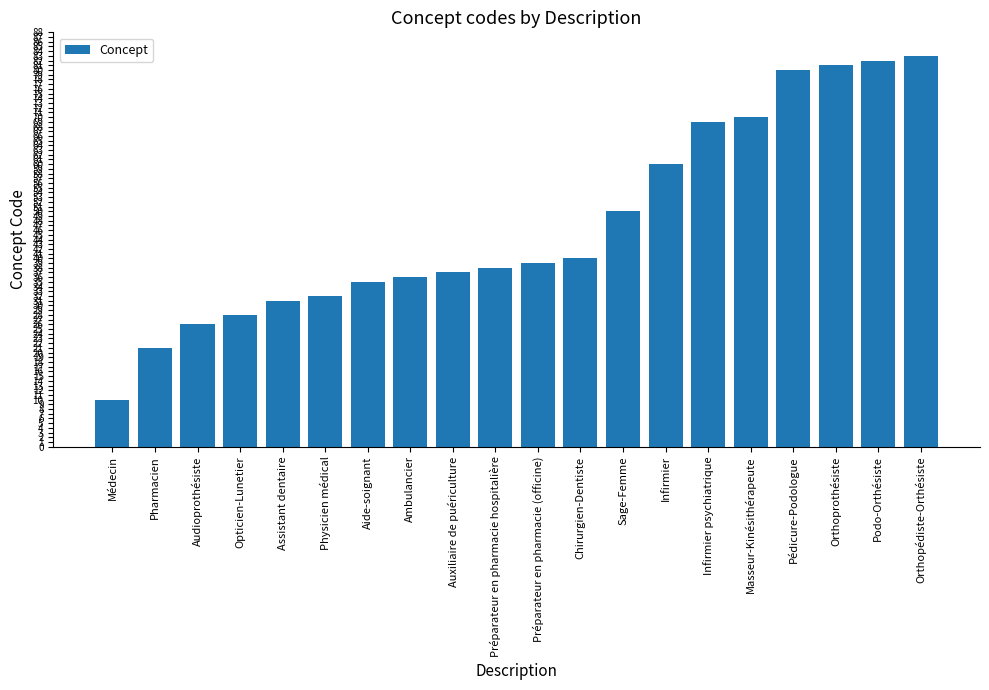

What is the greatest value displayed?

83